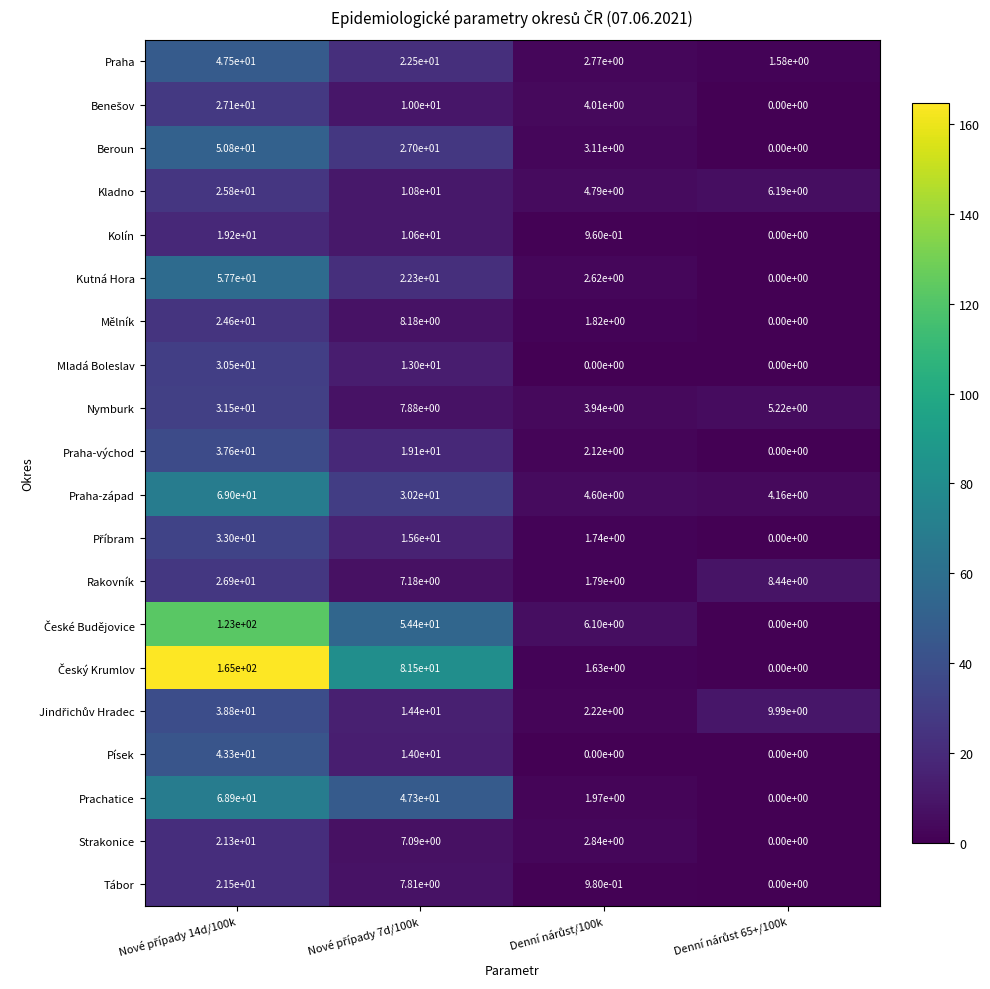

Count the number of categories in the chart.

4